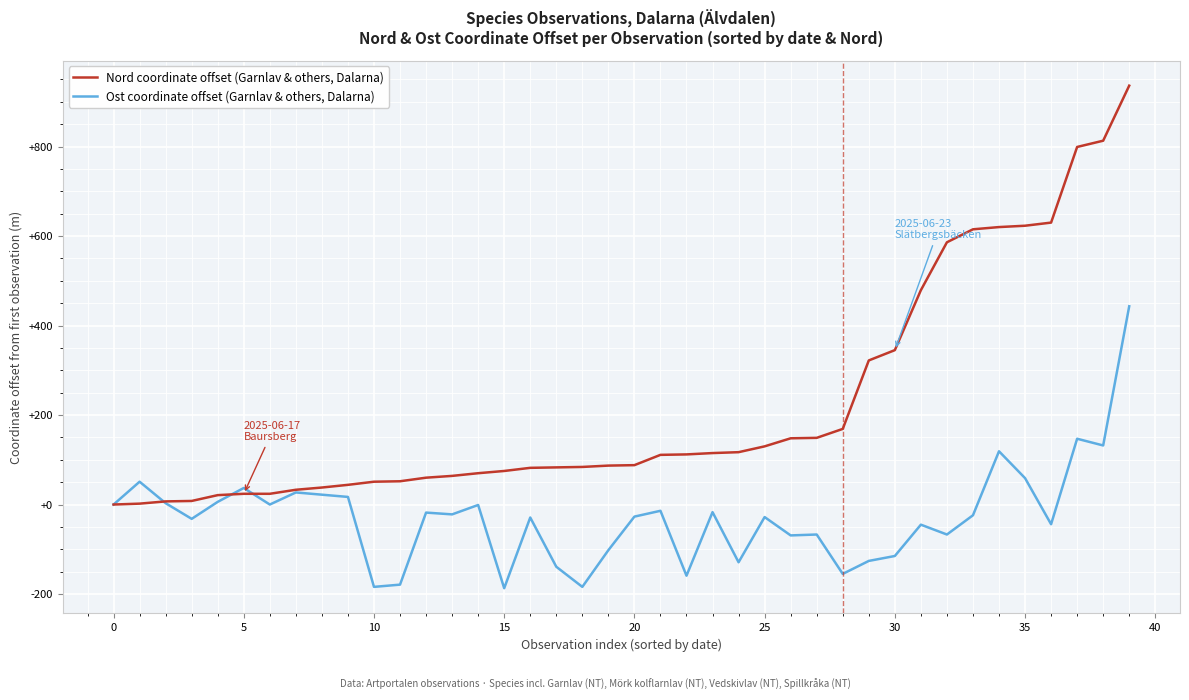

True or false: Nord coordinate offset (Garnlav & others, Dalarna) and Ost coordinate offset (Garnlav & others, Dalarna) intersect in this chart.

True